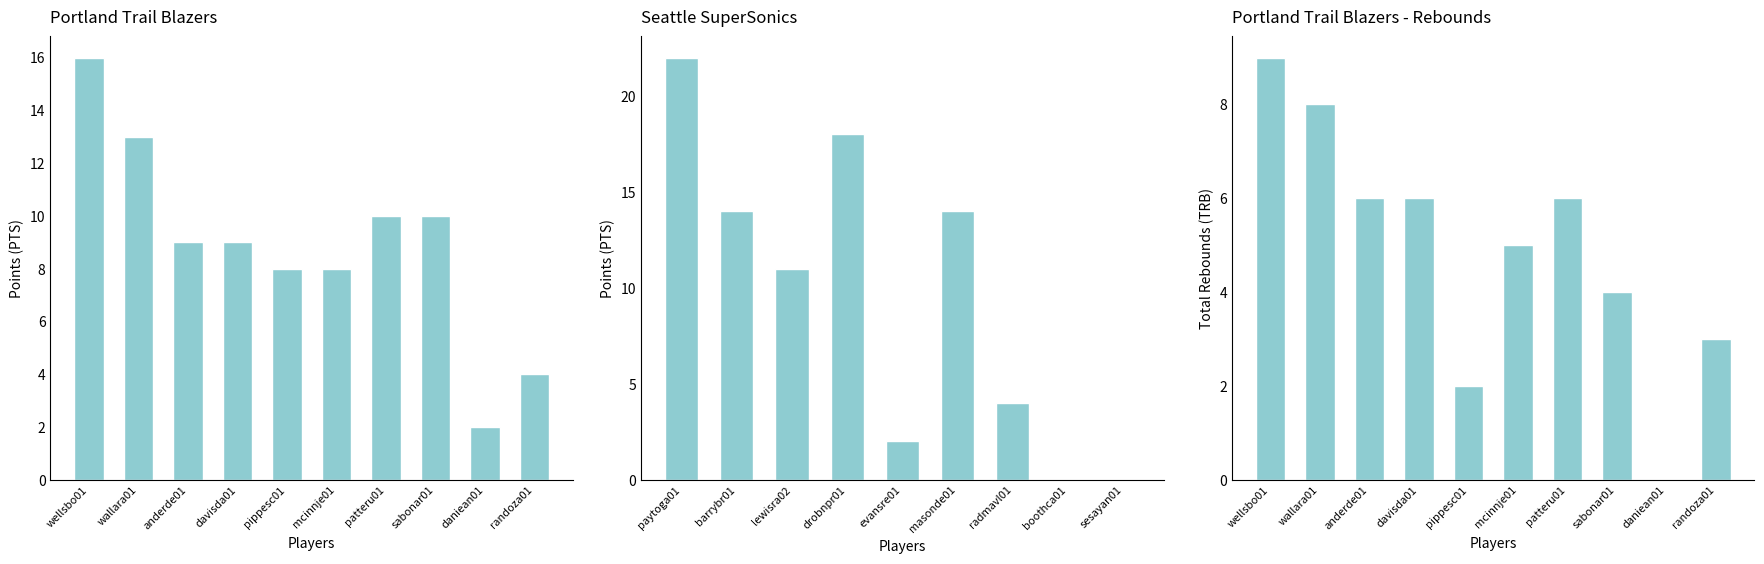

Are the bars horizontal?

No